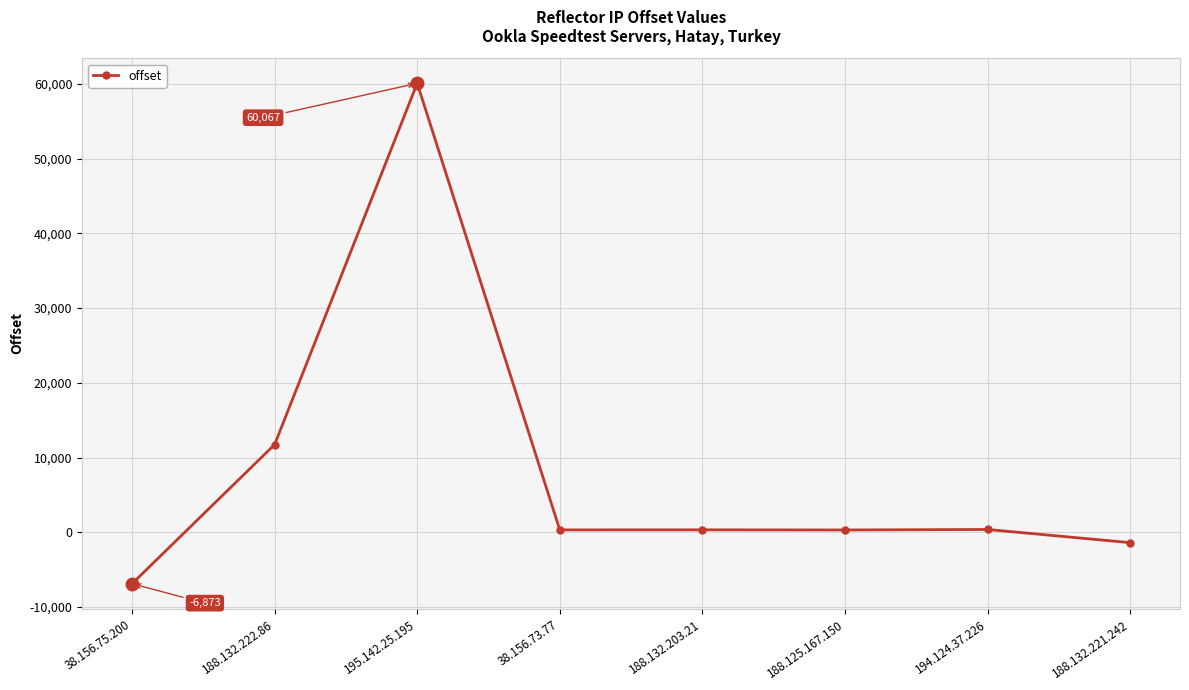

At which category does the chart reach its minimum across all series?

38.156.75.200